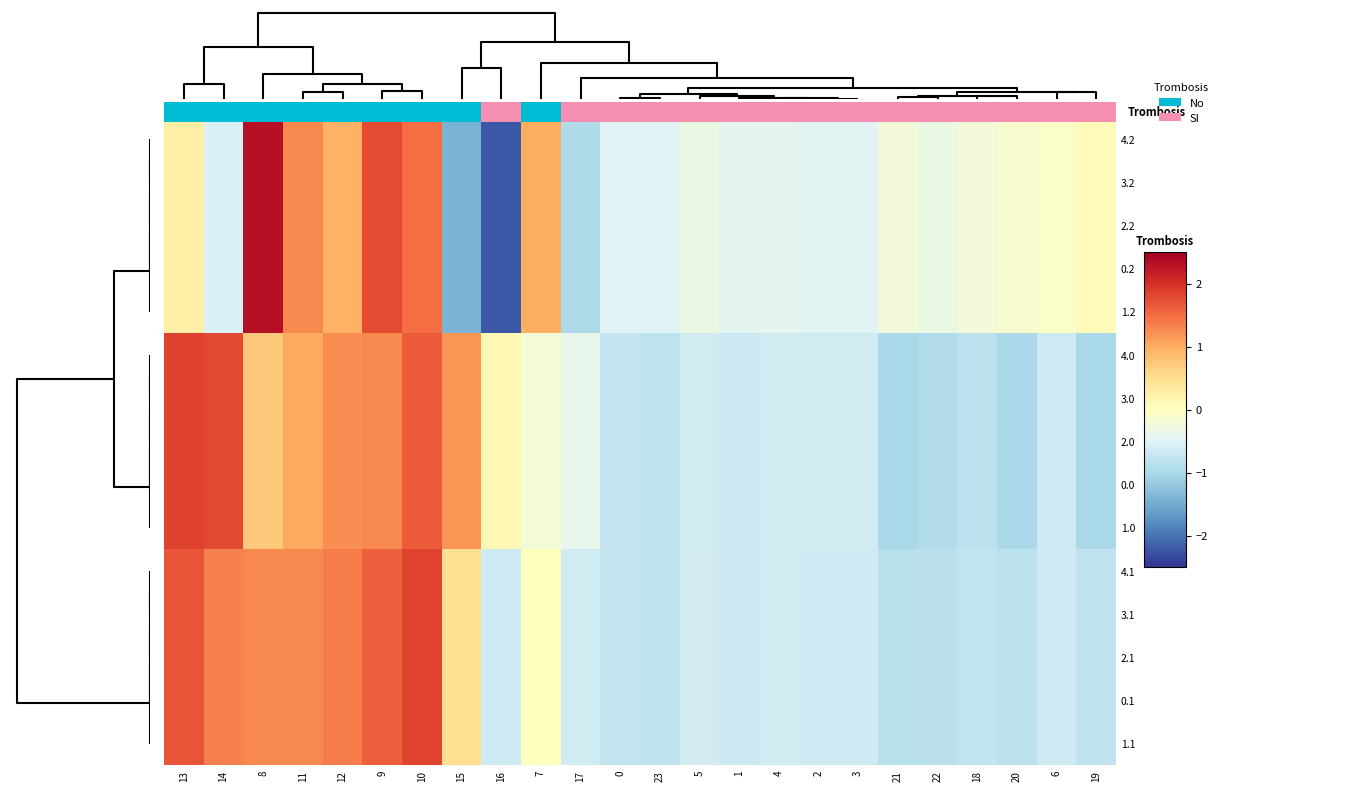

The value of 0.0 at 3 is -0.8. True or false?

False